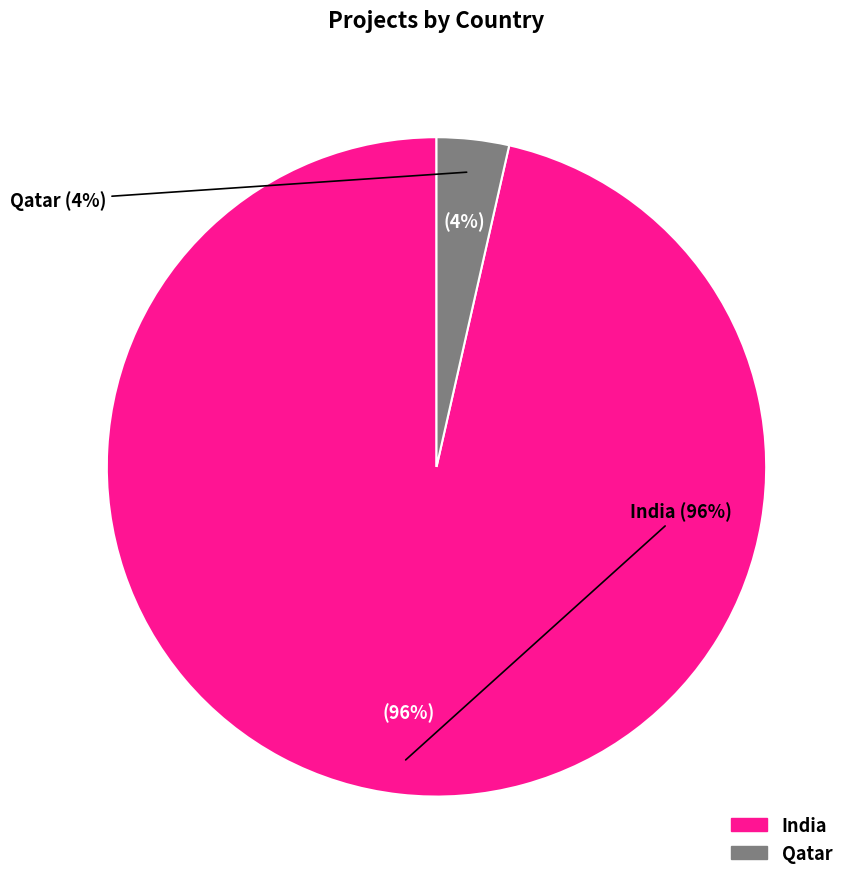

What percentage is NOT represented by Qatar?

96.5%